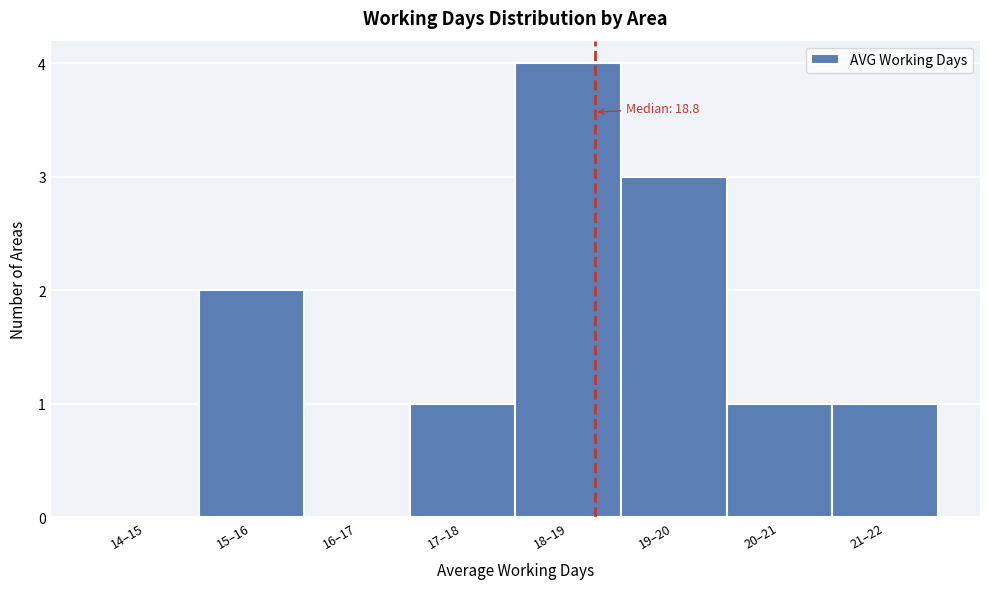

Reading right to left, transcribe all the data shown in this chart.

21–22=1	20–21=1	19–20=3	18–19=4	17–18=1	16–17=0	15–16=2	14–15=0